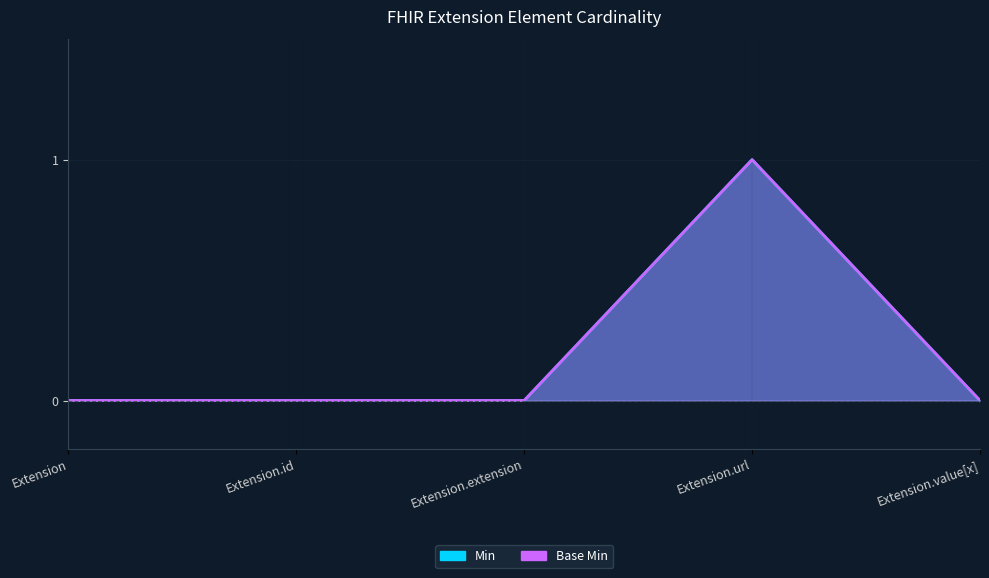

Is the value of Min at Extension.id greater than the value of Base Min at Extension.id?

No